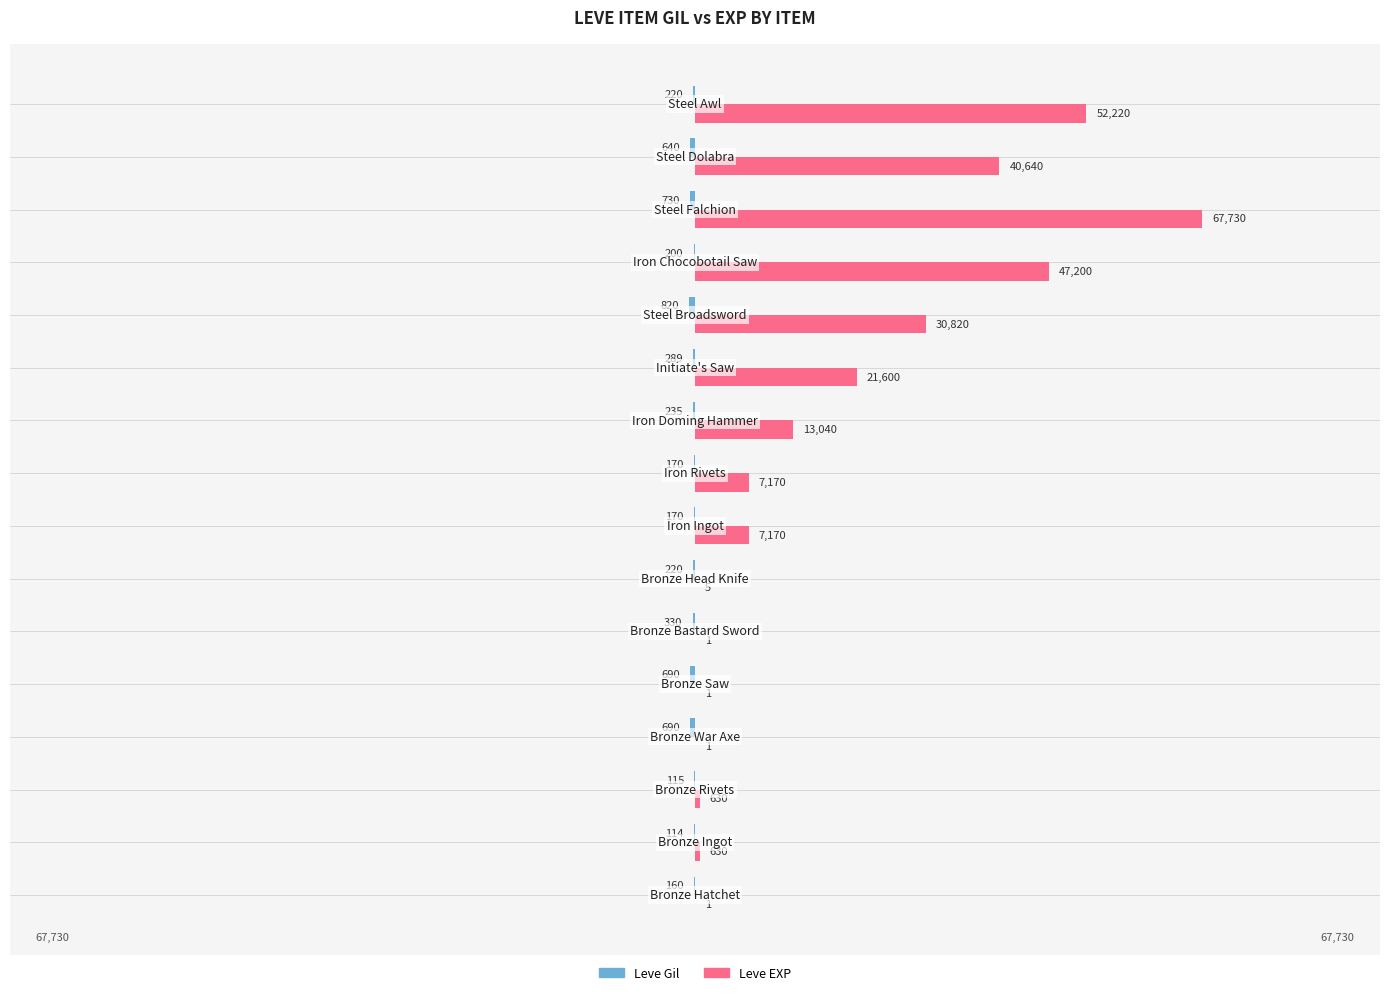

What is the maximum value for Leve EXP?

67730